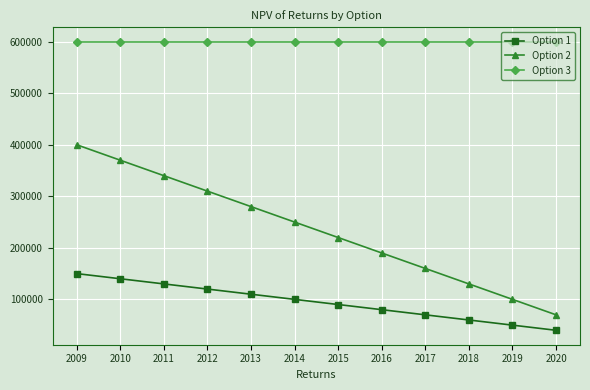

What is the spread (max minus min) of values at 2013?

490000